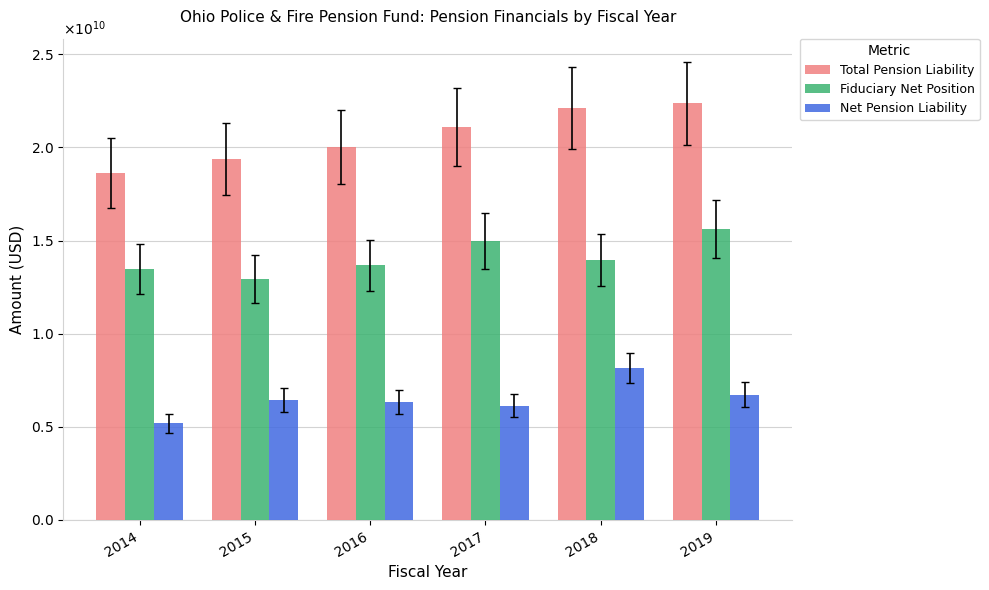

Are the bars horizontal?

No